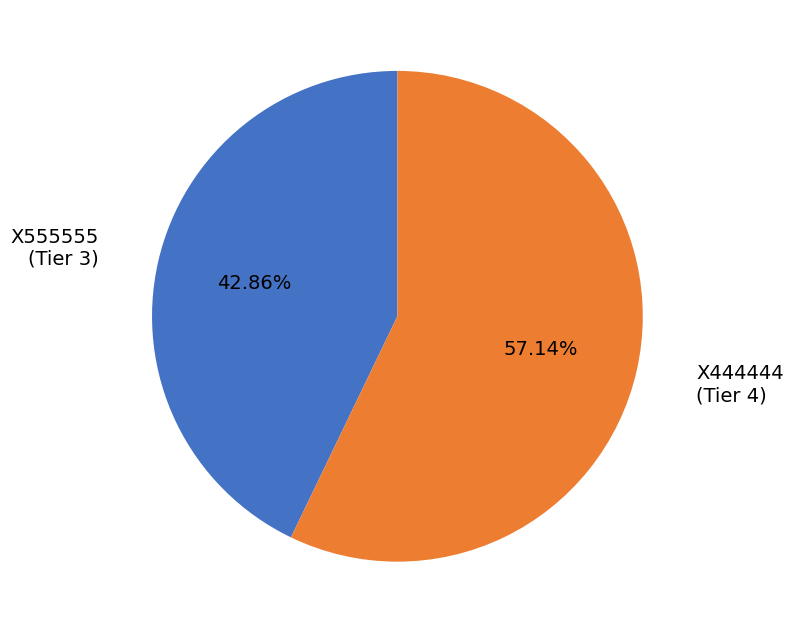

How much of the chart is everything except X555555?

57.1%